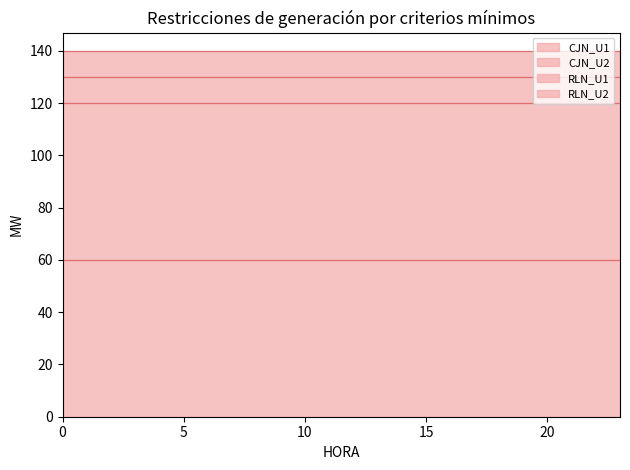

What is the spread (max minus min) of values at 16?

50